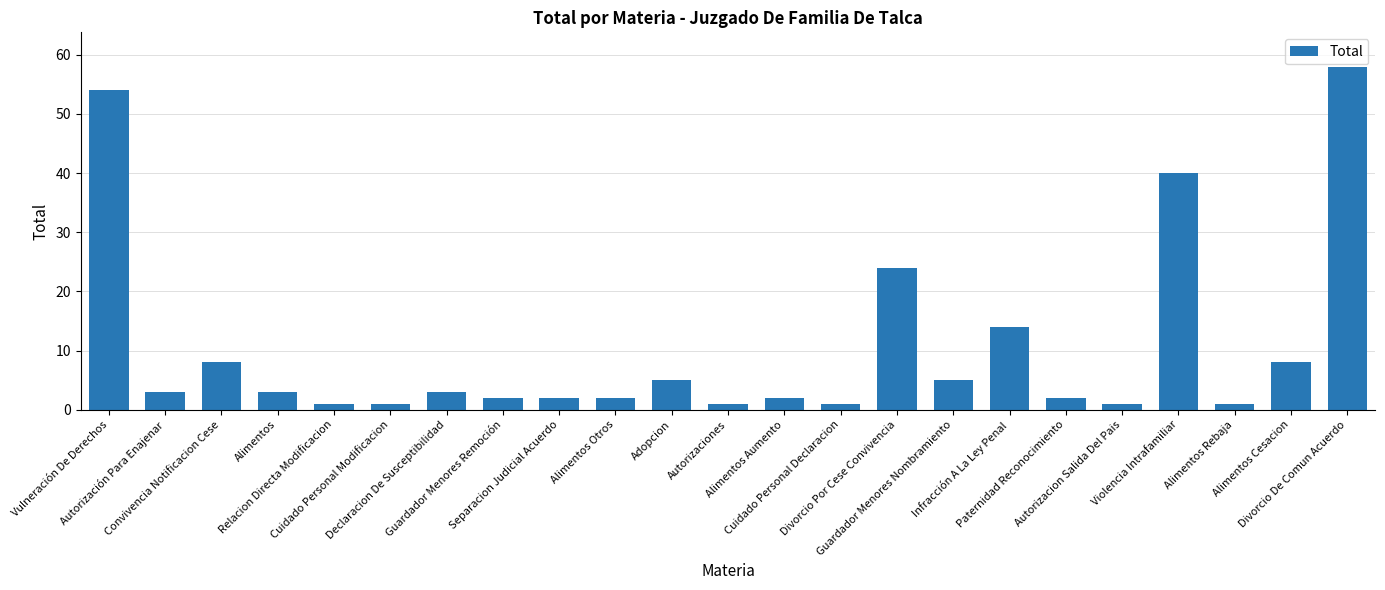

What is the label of the 3rd bar from the right?

Alimentos Rebaja